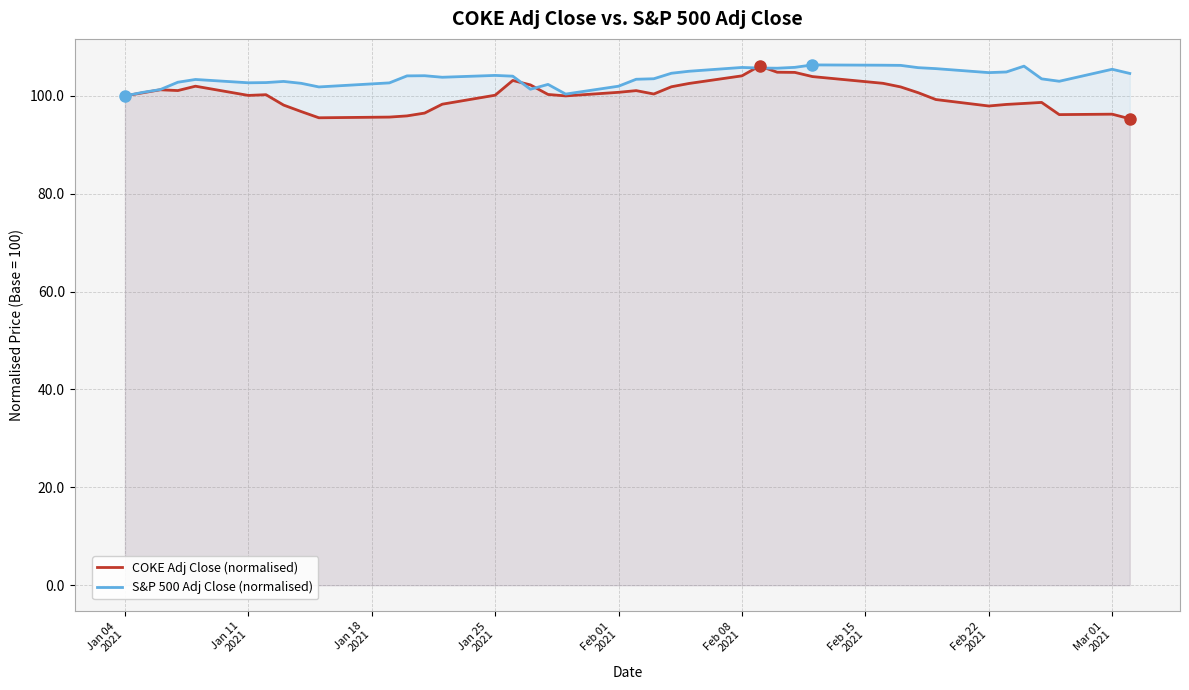

What is the greatest value displayed?

106.3